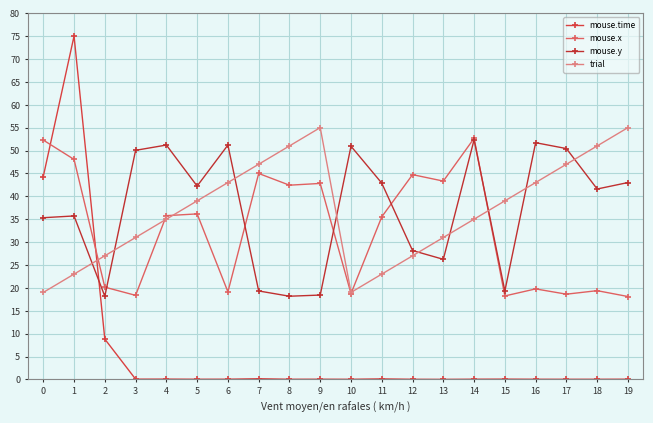

At which label does mouse.y first exceed 42?

3